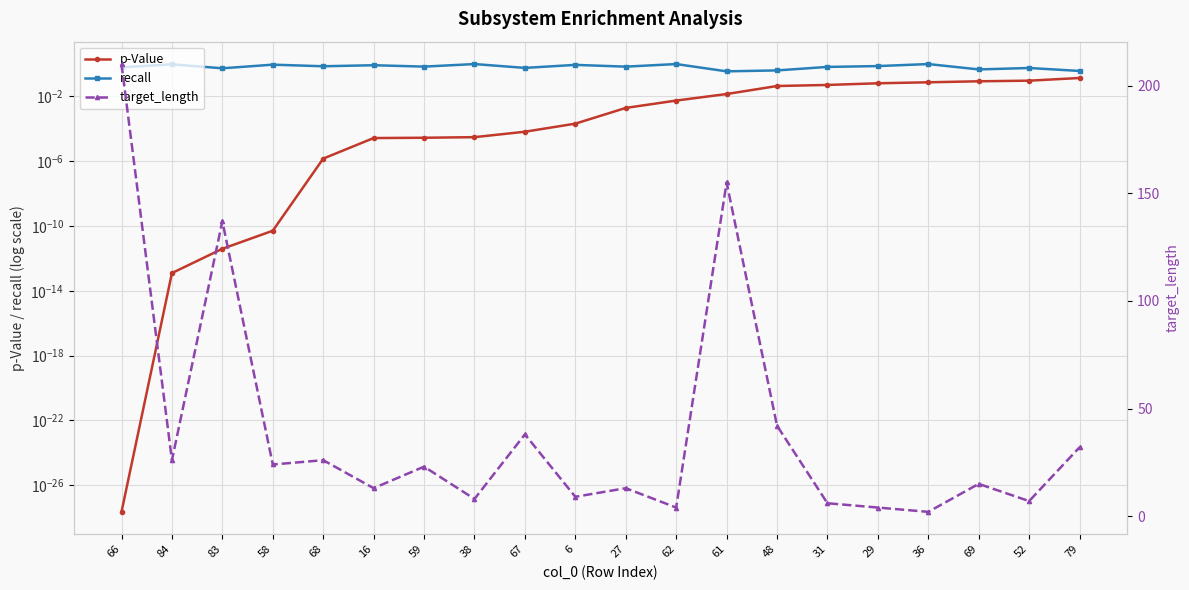

What is the difference between the maximum and minimum values in the p-Value series?

0.1